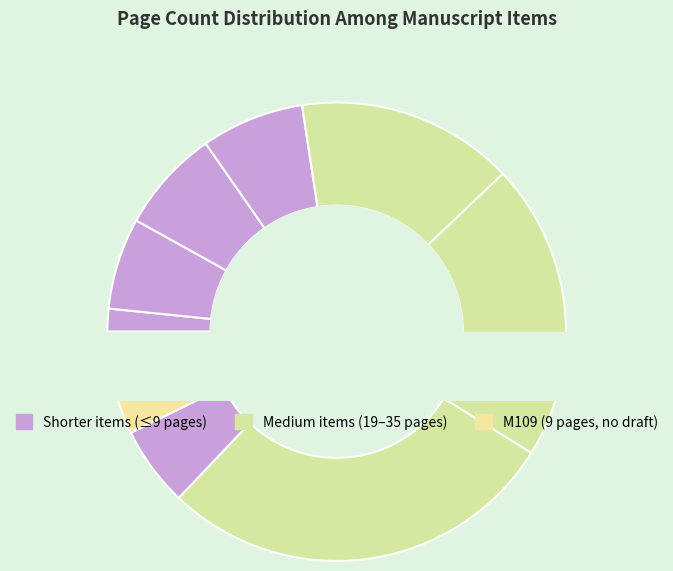

Is M53 the majority of the pie?

No